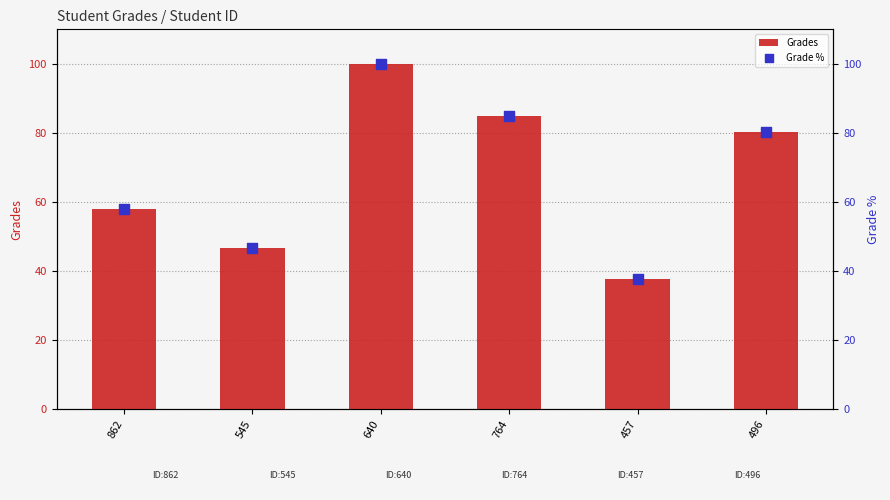

Which series reaches the minimum Y coordinate?

Grades